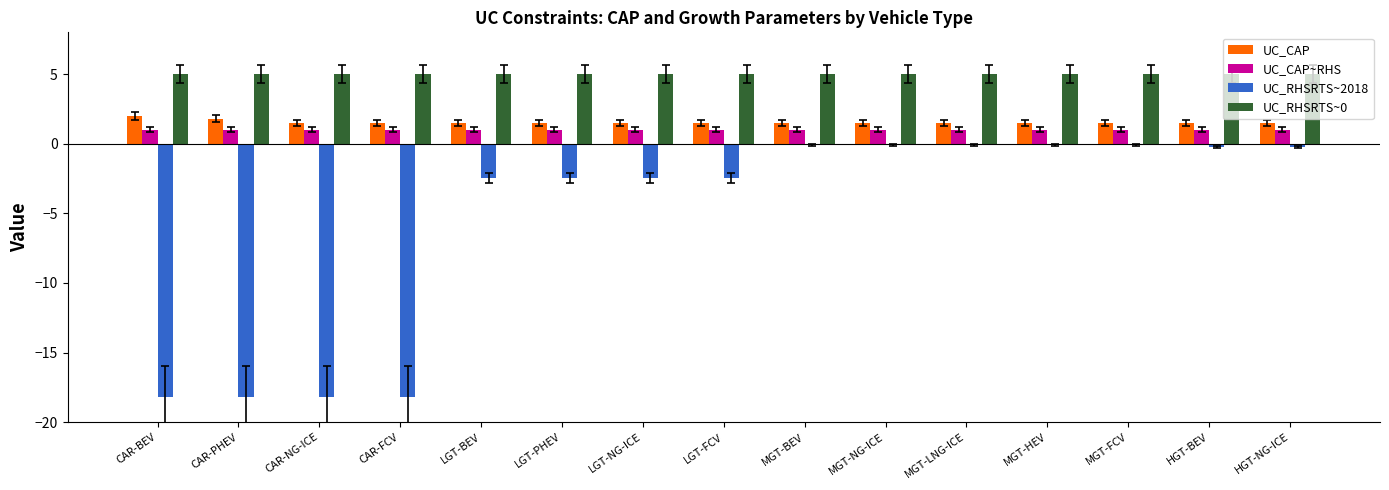

What is the sum of all UC_CAP values?

23.3